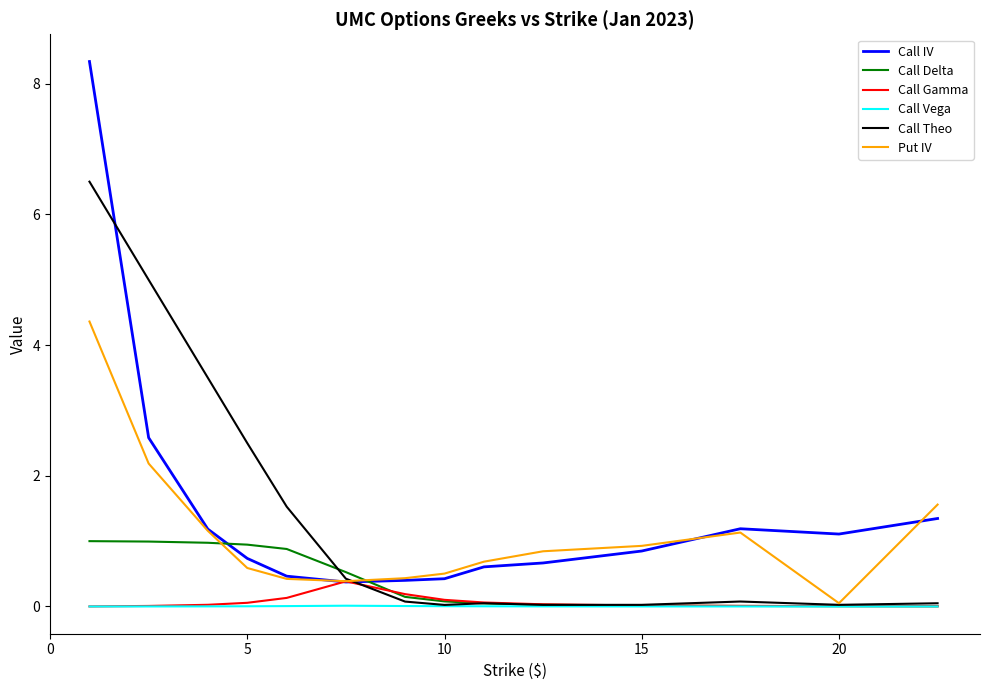

True or false: Call IV and Call Vega cross at least once.

False